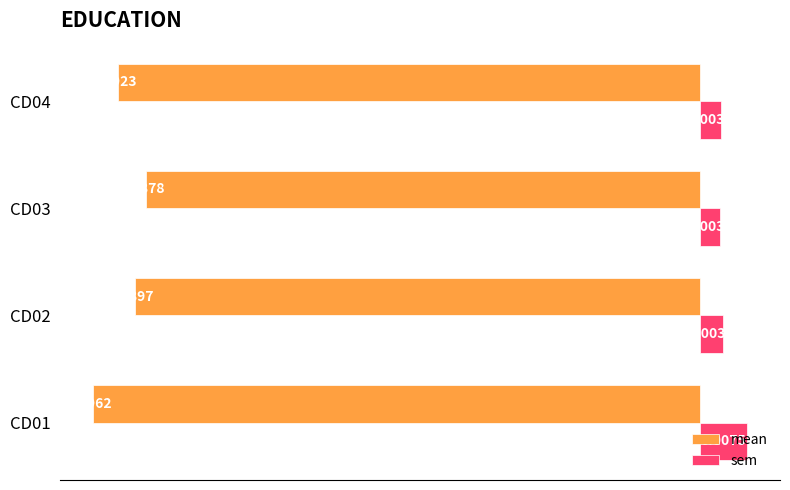

List the series in order of their overall mean, highest first.

sem, mean